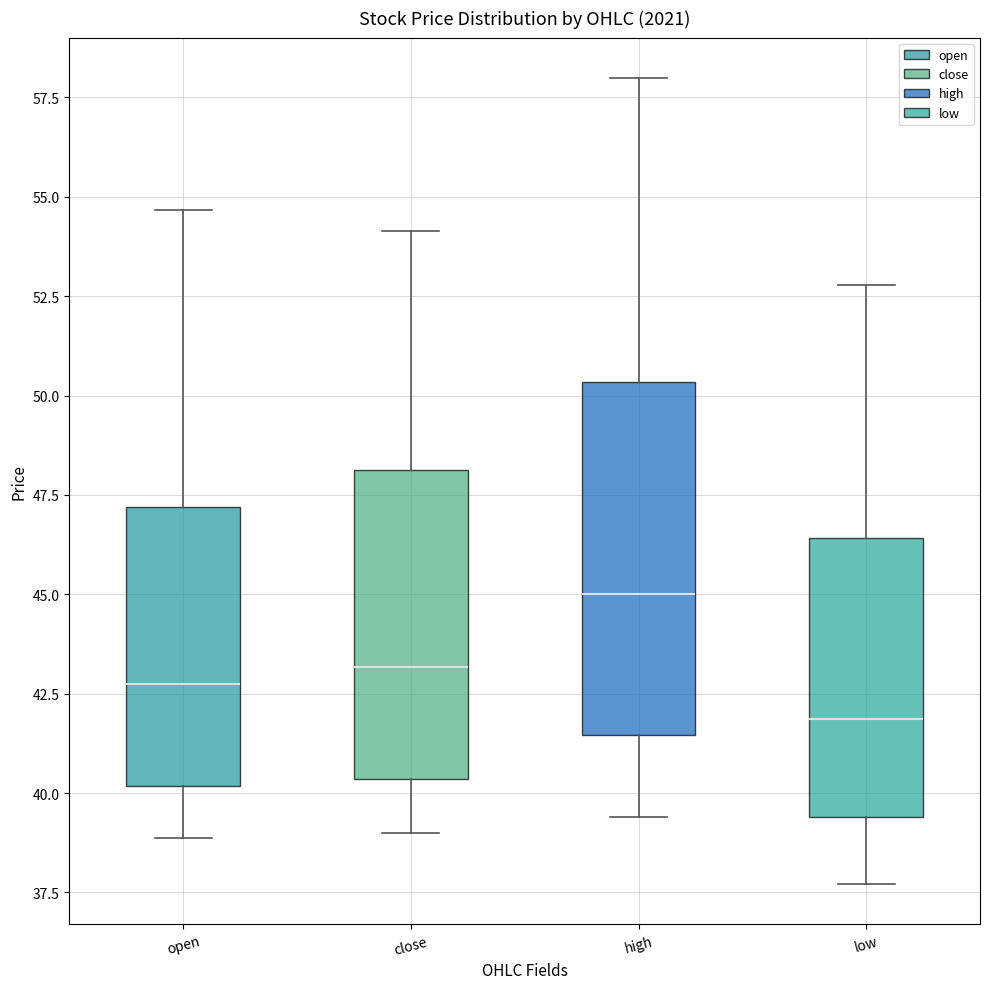

Reading left to right, read every box against the y-axis: the position of its median line, the range the box covers, and the ends of its whiskers. The values are not printed on the chart, so give them approximately, as read against the axis.

open: median 43.0, box 40.0 to 47.0, whiskers 39.0 to 54.5
close: median 43.0, box 40.5 to 48.0, whiskers 39.0 to 54.0
high: median 45.0, box 41.5 to 50.5, whiskers 39.5 to 58.0
low: median 42.0, box 39.5 to 46.5, whiskers 37.5 to 53.0